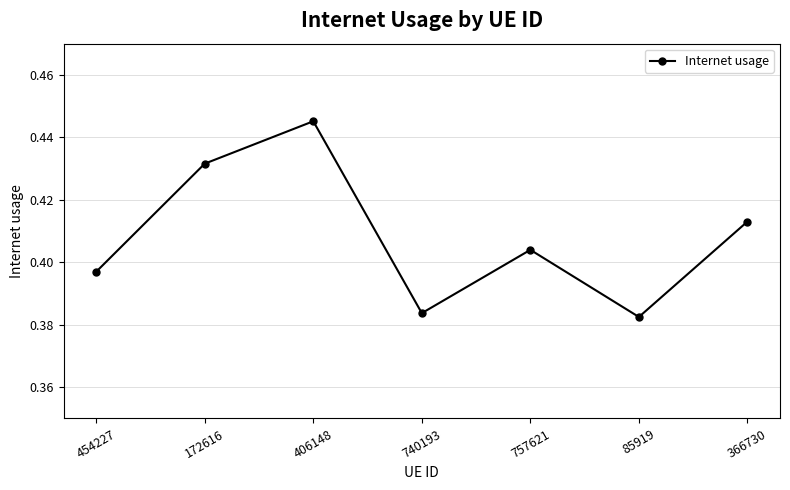

How many interior local valleys (lower than both neighbors) does the data have?

2